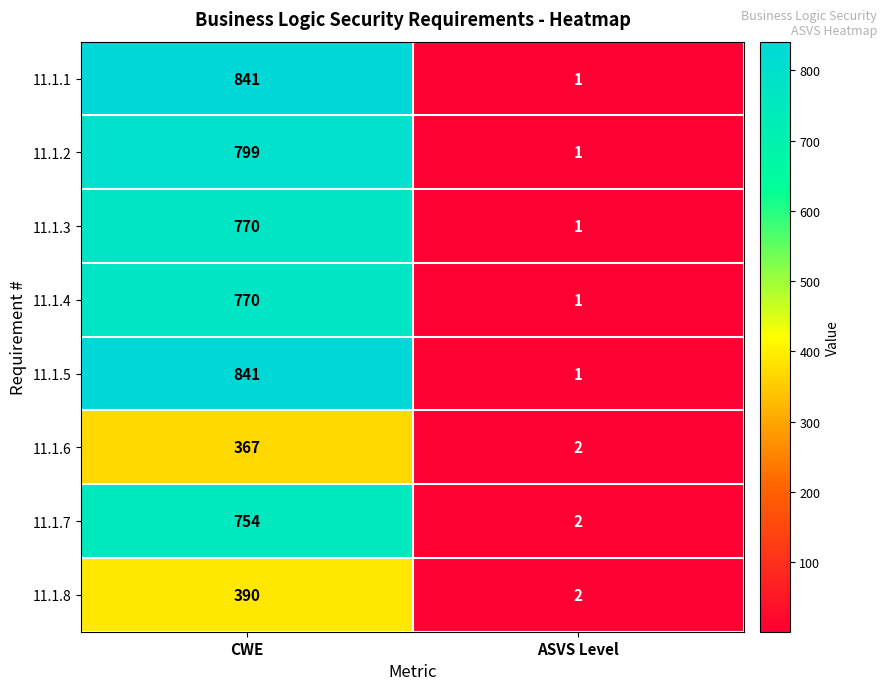

What is the difference between the 11.1.8 values at ASVS Level and CWE?

388